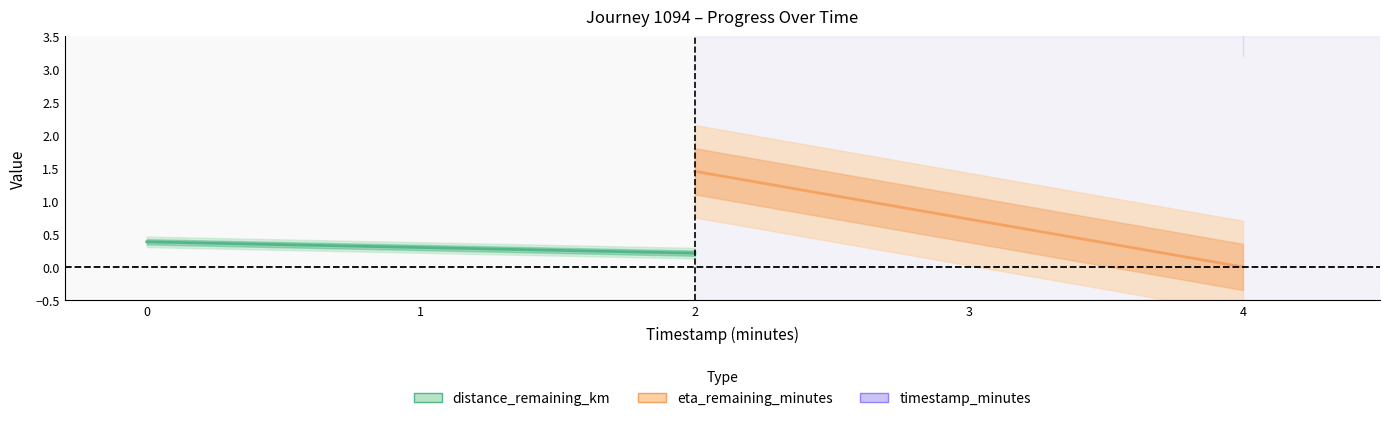

Rank the series by their average value, from highest to lowest.

timestamp_minutes, eta_remaining_minutes, distance_remaining_km